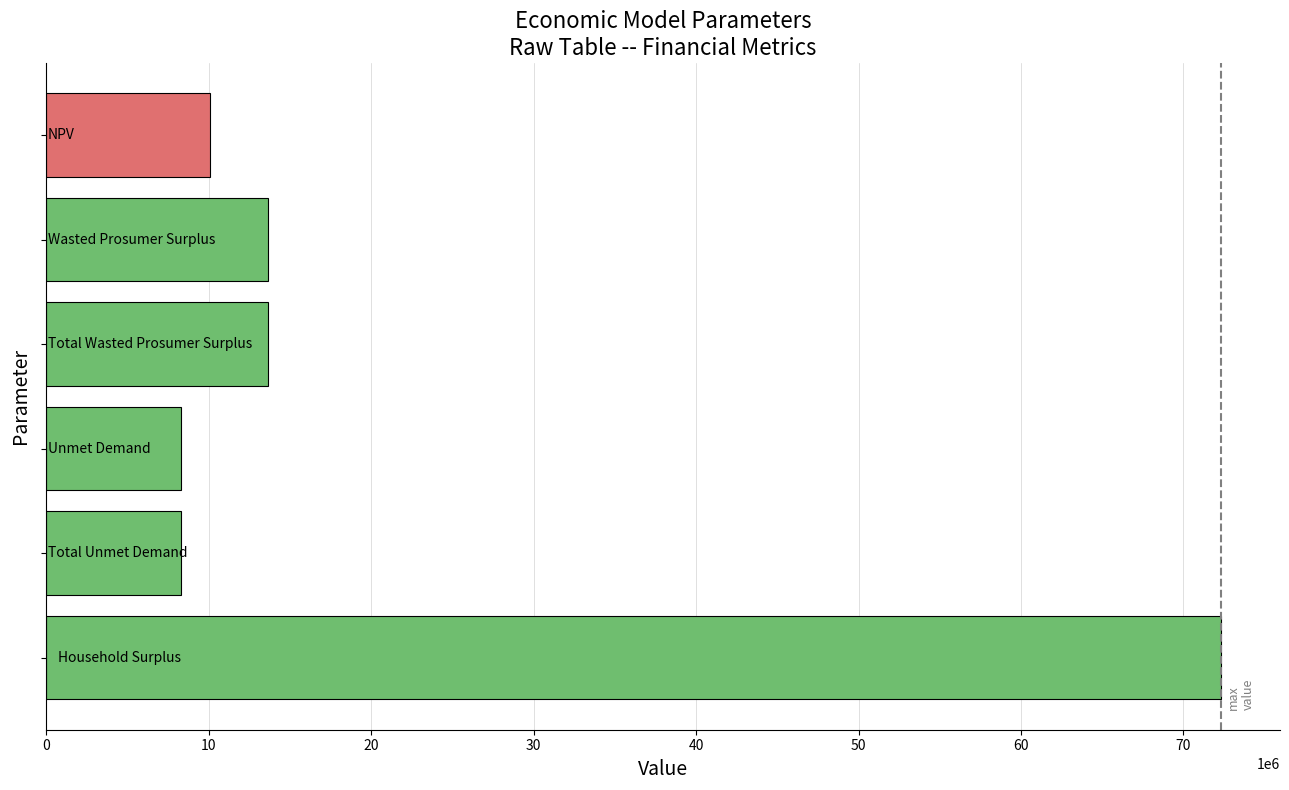

What is the value of the 5th bar from the top?

8271133.7